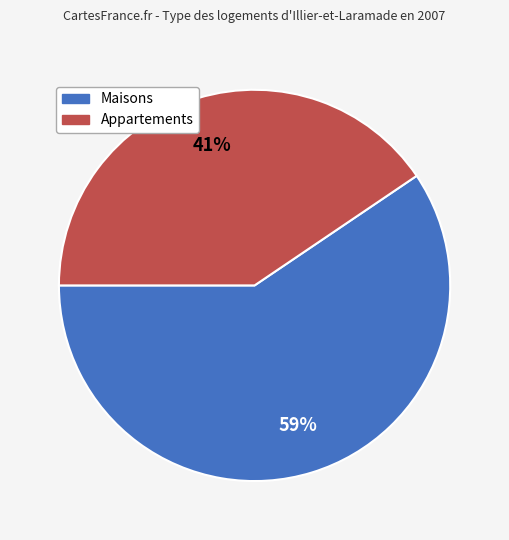

True or false: Maisons accounts for 59% of the total.

True